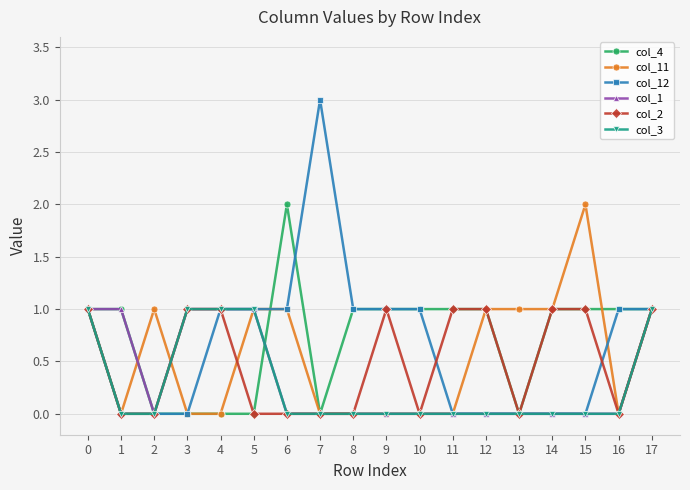

Reading right to left, transcribe all the data shown in this chart.

col_4: 17=1	16=1	15=1	14=1	13=0	12=1	11=1	10=1	9=1	8=1	7=0	6=2	5=0	4=0	3=0	2=0	1=1	0=1
col_11: 17=1	16=0	15=2	14=1	13=1	12=1	11=0	10=0	9=0	8=0	7=0	6=1	5=1	4=0	3=0	2=1	1=0	0=1
col_12: 17=1	16=1	15=0	14=0	13=0	12=0	11=0	10=1	9=1	8=1	7=3	6=1	5=1	4=1	3=0	2=0	1=0	0=1
col_1: 17=1	16=0	15=0	14=0	13=0	12=0	11=0	10=0	9=0	8=0	7=0	6=0	5=1	4=1	3=1	2=0	1=1	0=1
col_2: 17=1	16=0	15=1	14=1	13=0	12=1	11=1	10=0	9=1	8=0	7=0	6=0	5=0	4=1	3=1	2=0	1=0	0=1
col_3: 17=1	16=0	15=0	14=0	13=0	12=0	11=0	10=0	9=0	8=0	7=0	6=0	5=1	4=1	3=1	2=0	1=0	0=1